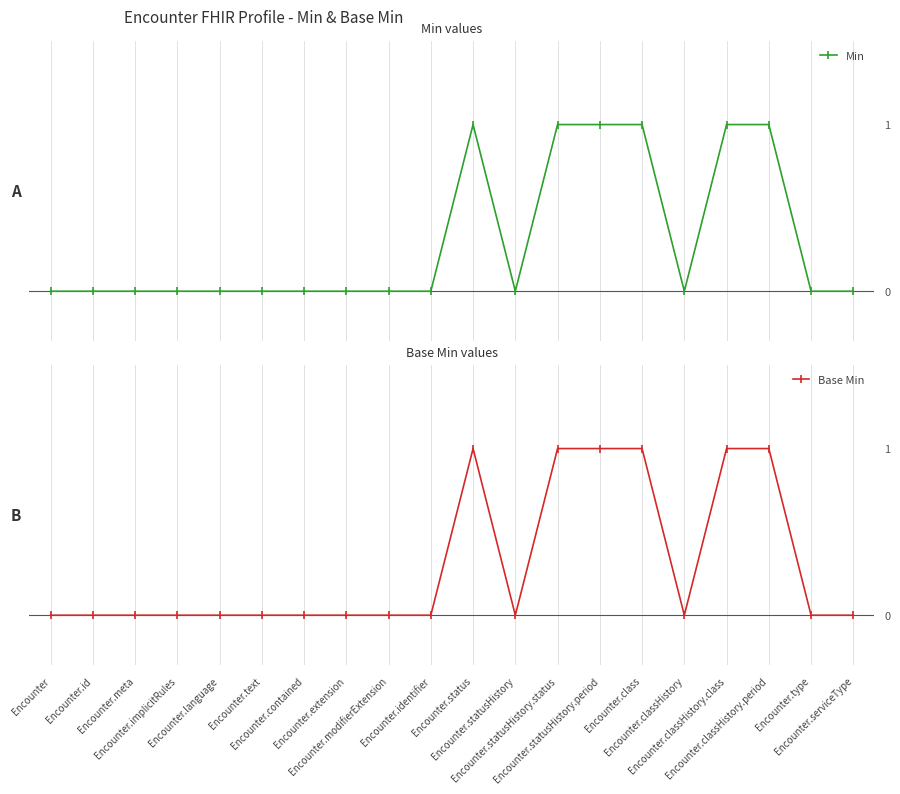

How many Min values are between 0 and 1?

20